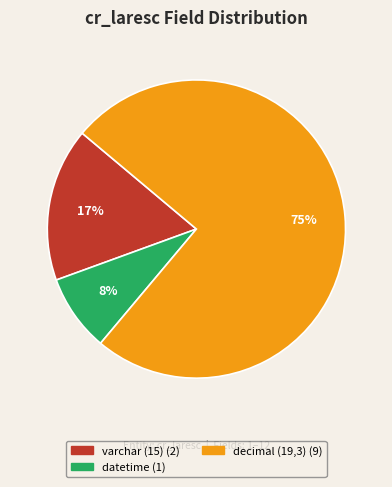

To the nearest percent, what is the average slice percentage?

33%